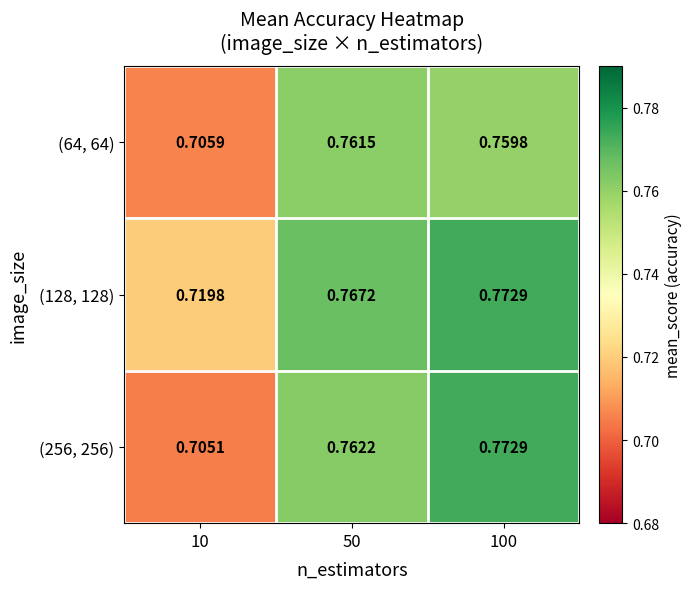

Is the value of (64, 64) at 100 greater than the value of (256, 256) at 100?

No